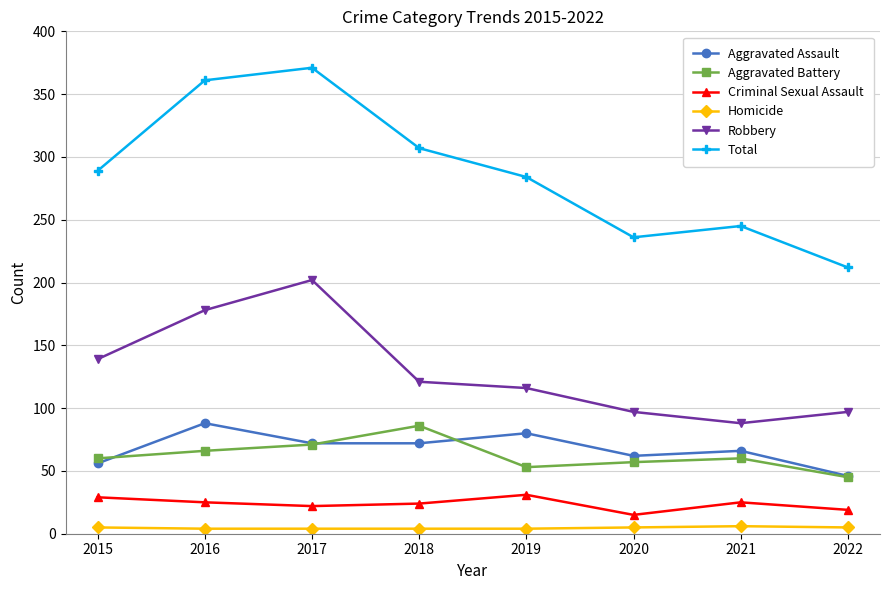

Does the chart have visible grid lines?

Yes